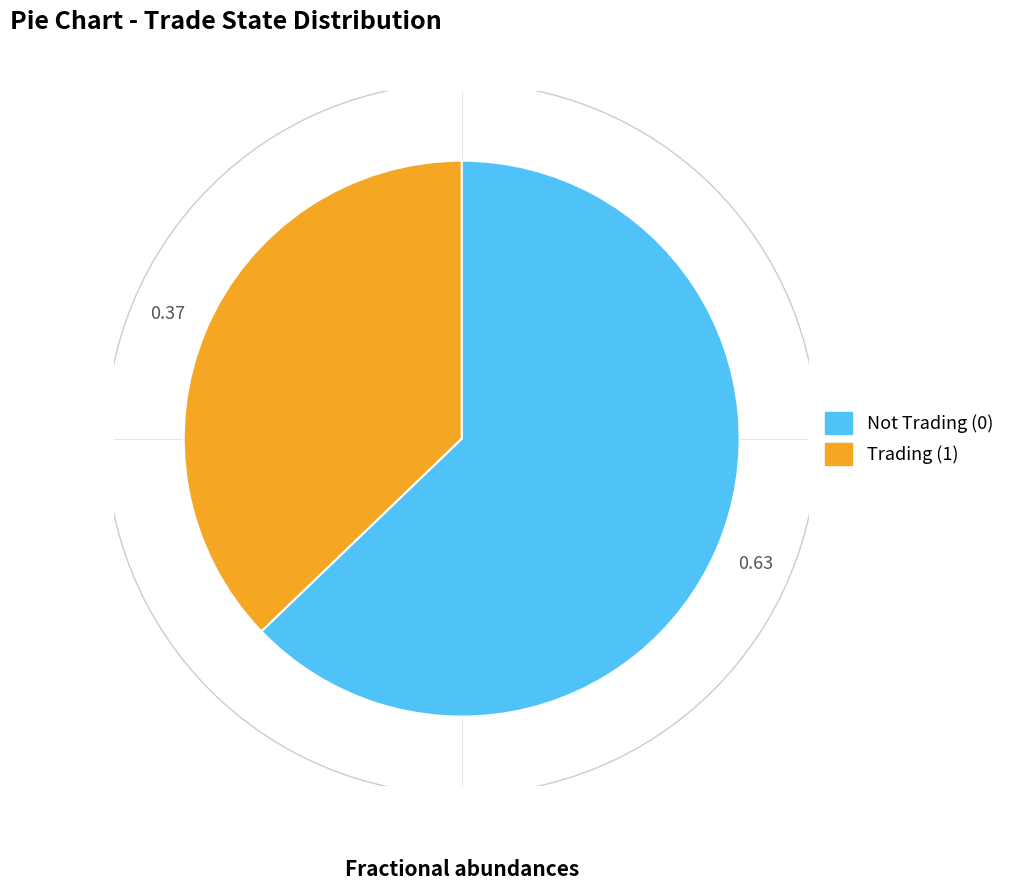

What is the smallest slice in the pie chart?

trade_state=1